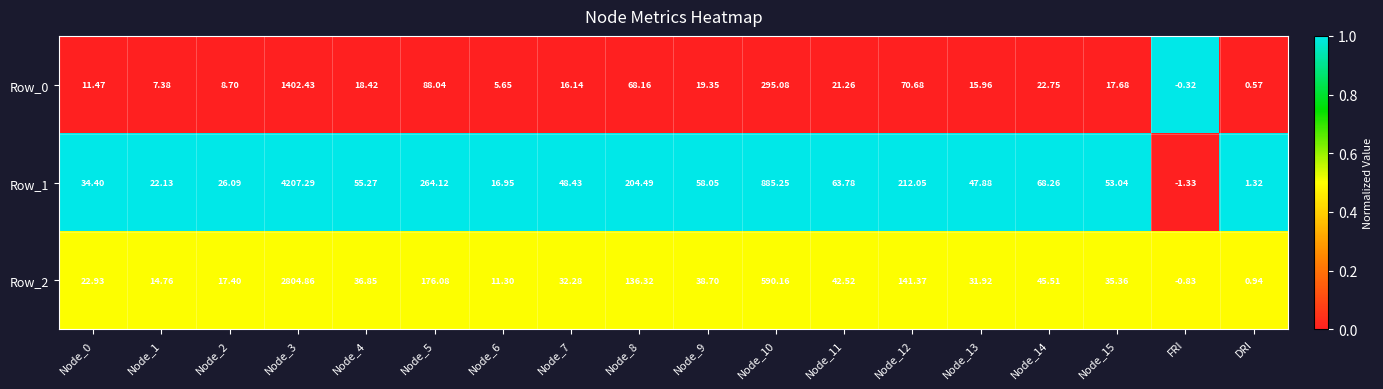

Which category has the lowest value in the Row_2 series?

FRI